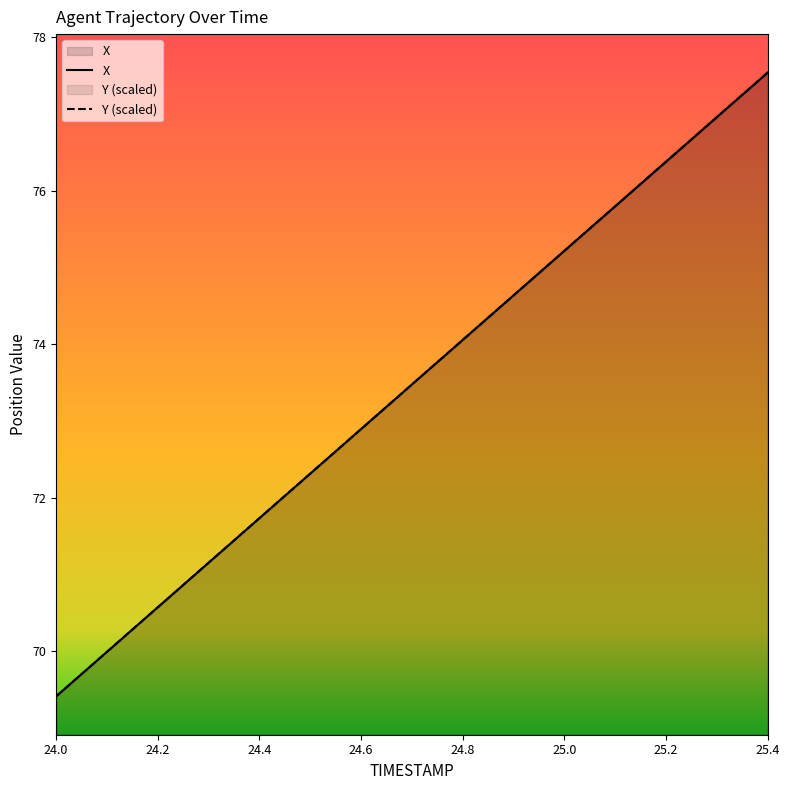

Where is Y nearest to the value 73?

24.6